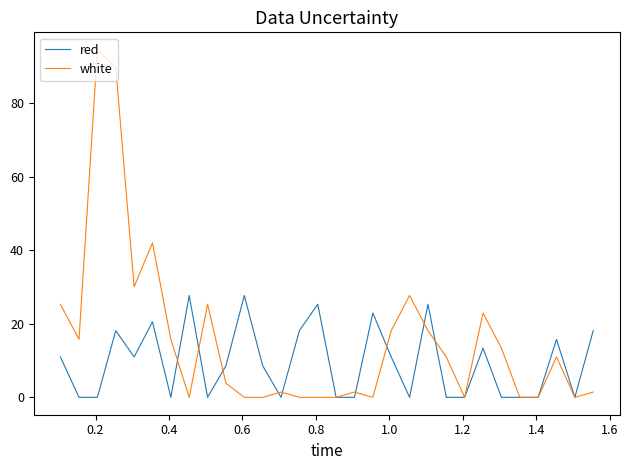

Which series has the largest total across all categories?

white